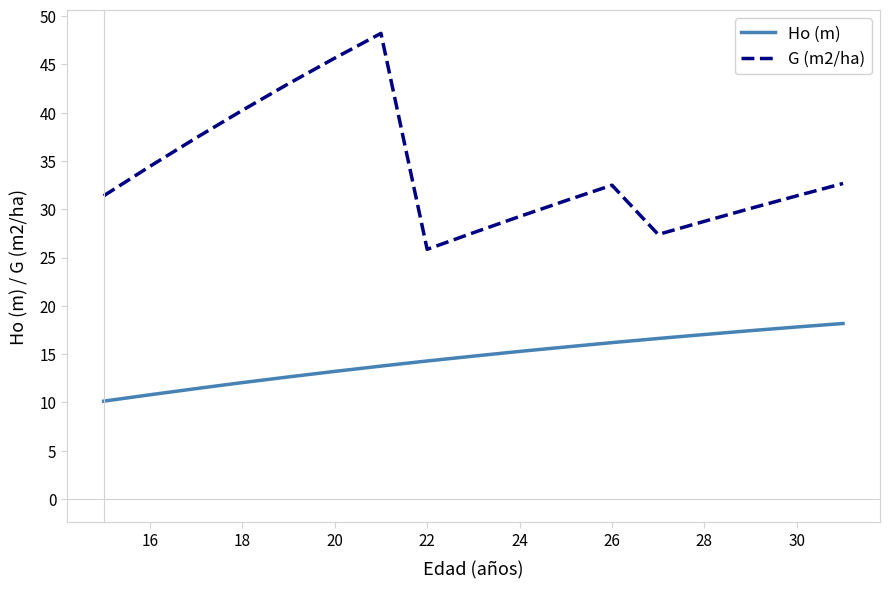

What is the minimum value for Ho (m)?

10.1